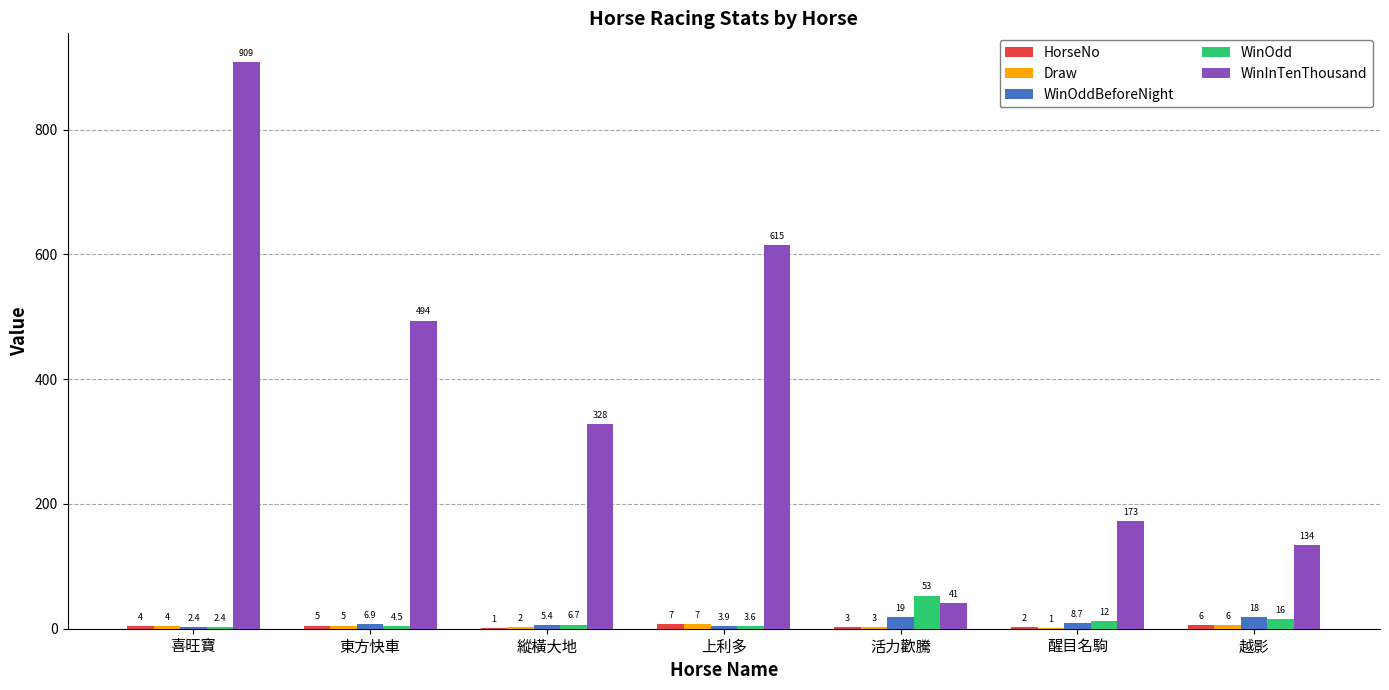

At which label does WinOdd reach its peak?

活力歡騰